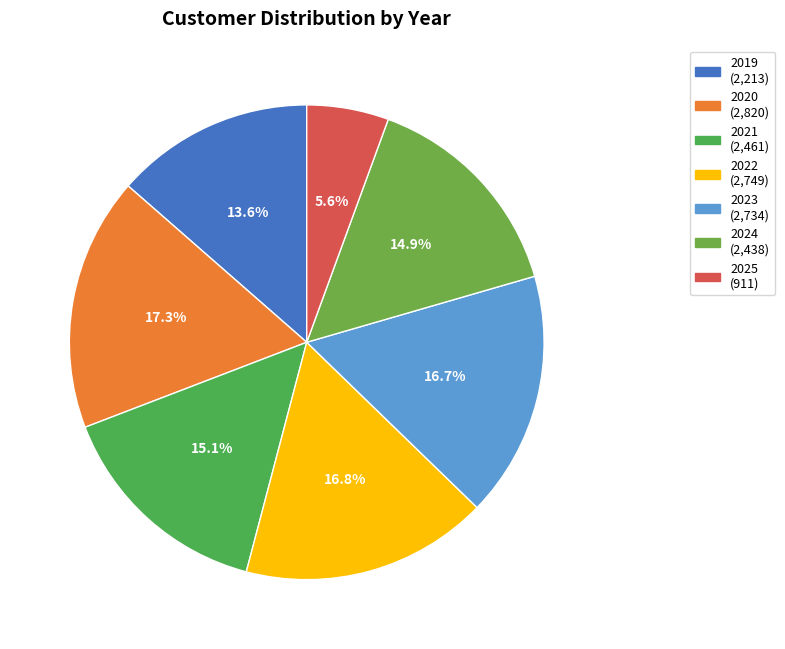

How many slices are in this pie chart?

7